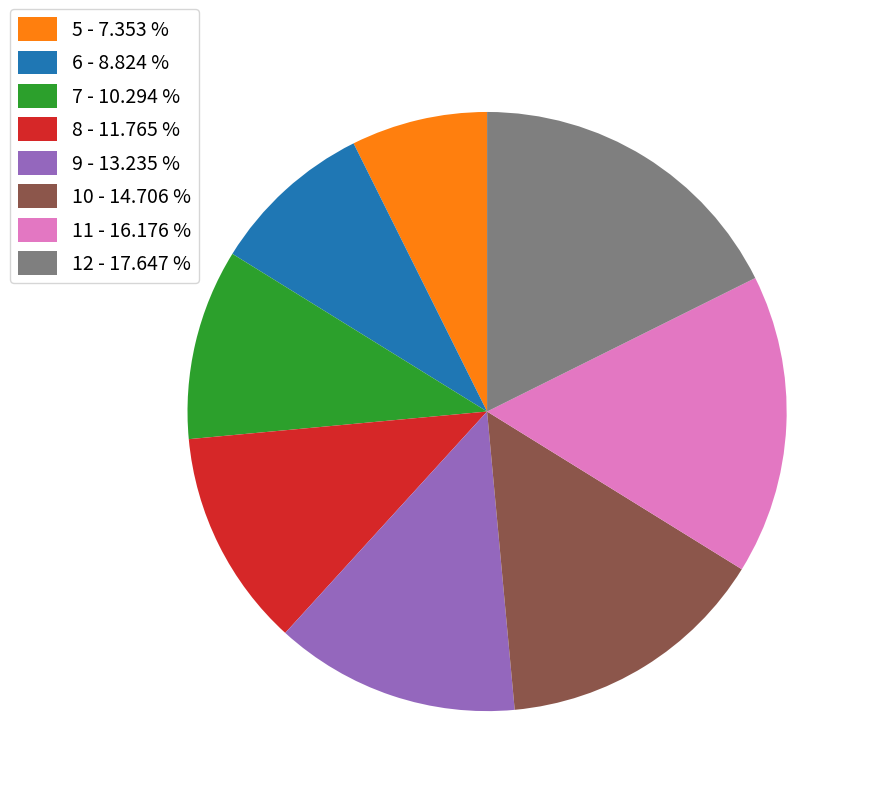

What is the largest slice in the pie chart?

12